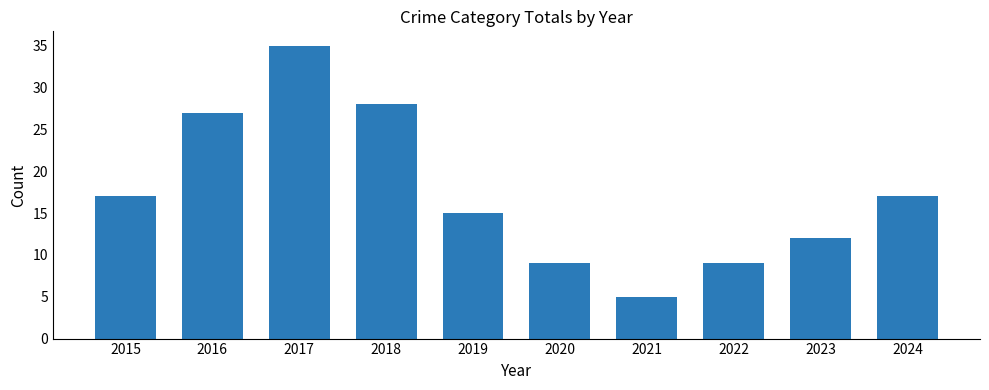

Does the chart contain stacked bars?

No